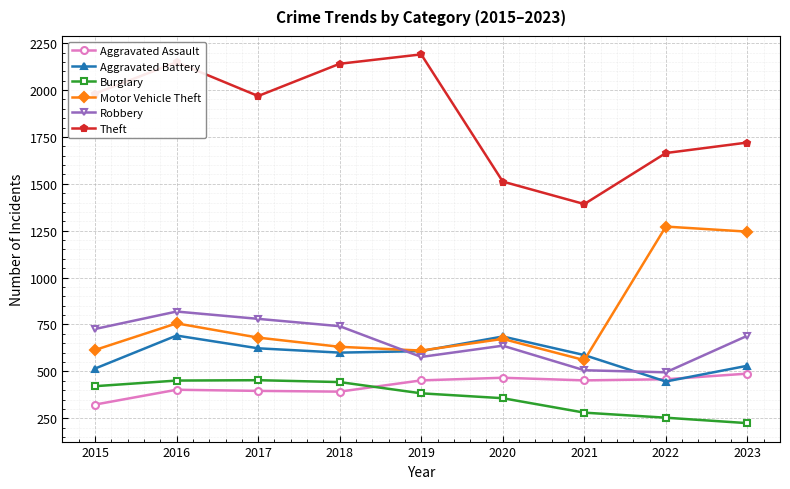

The Robbery series shows 637 at 2020. True or false?

True